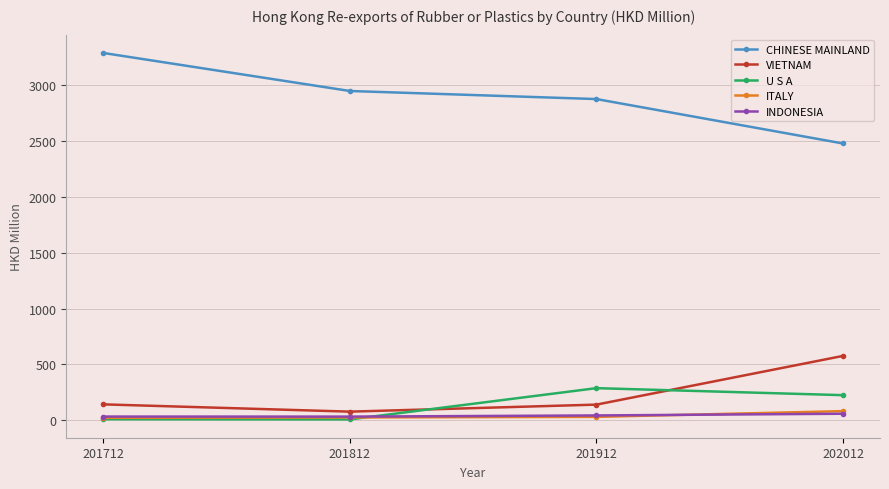

What is the value of the INDONESIA point at the 4th from the left?

59.4